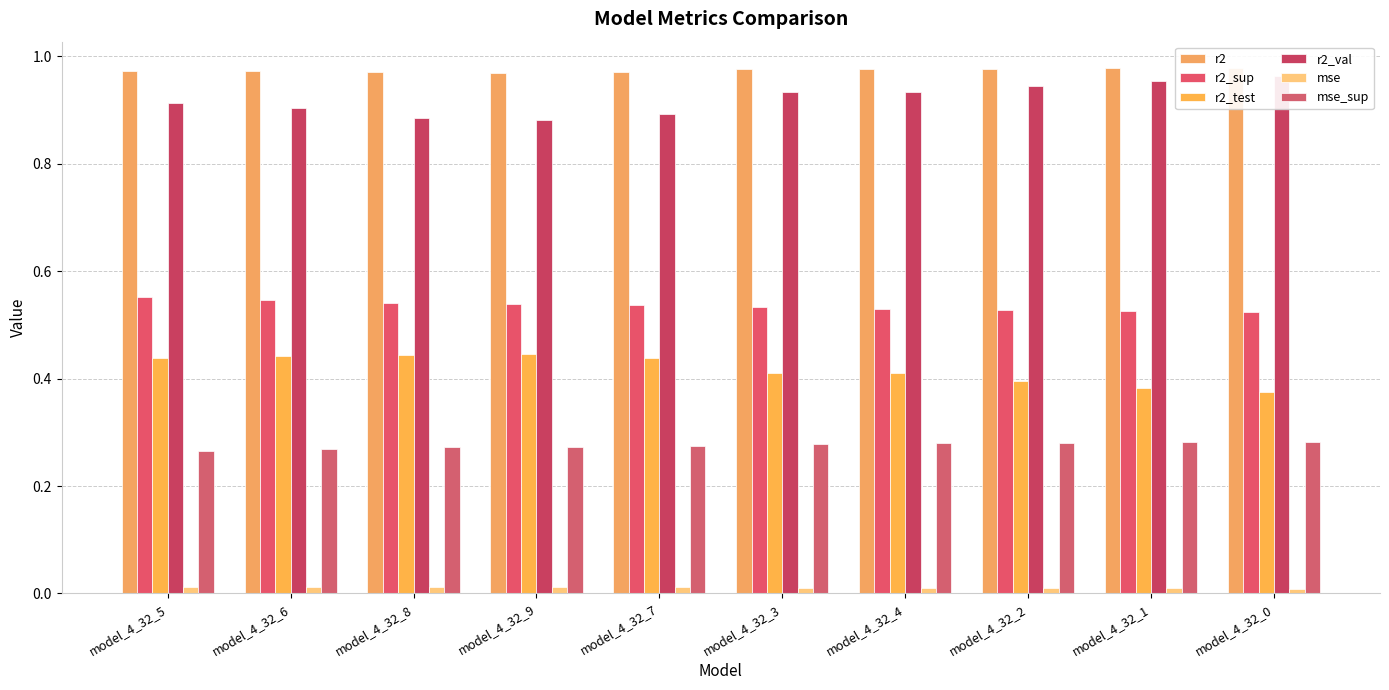

Rank the series by their maximum value, from lowest to highest.

mse, mse_sup, r2_test, r2_sup, r2_val, r2